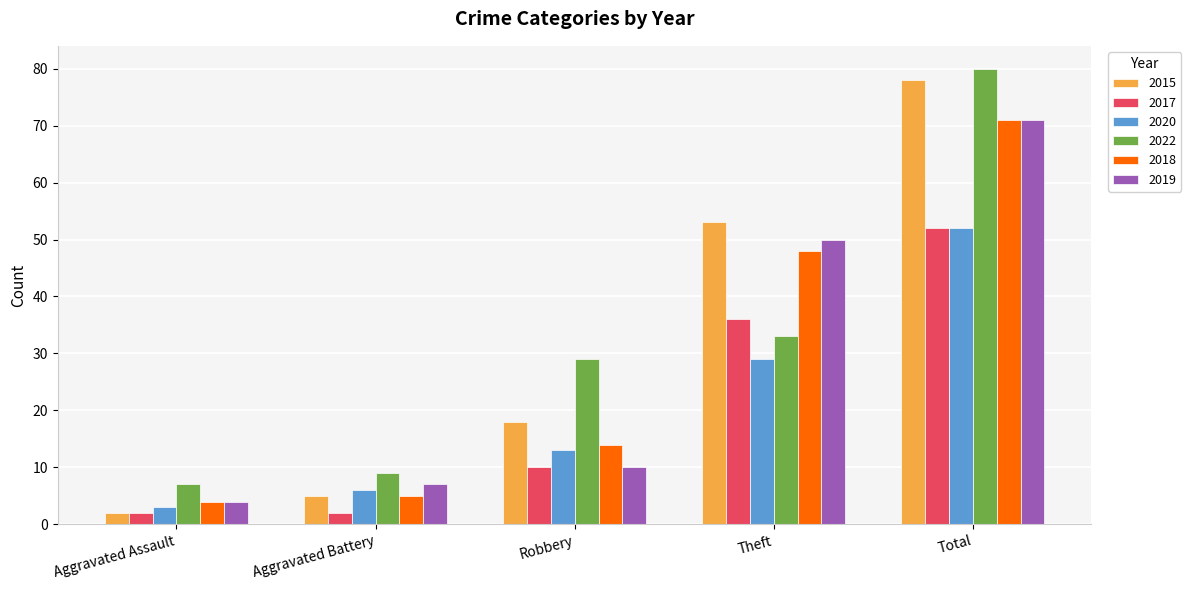

Is the value of 2018 at Theft greater than the value of 2015 at Theft?

No